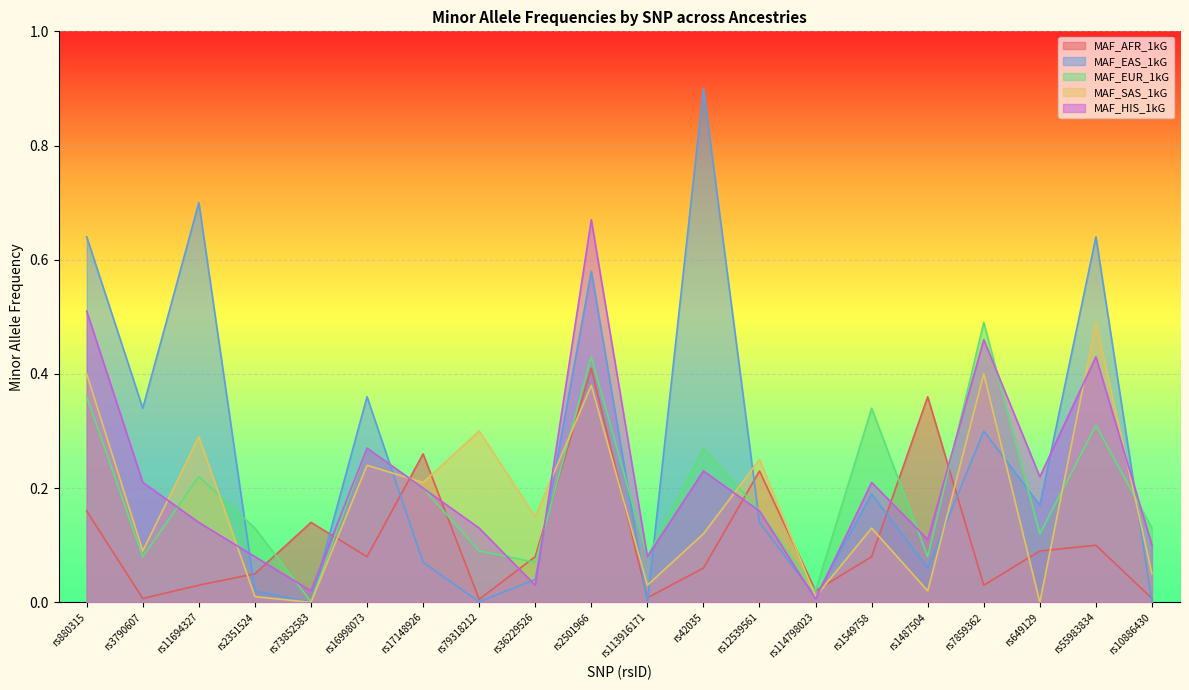

What is the total value across all series at rs42035?

1.6